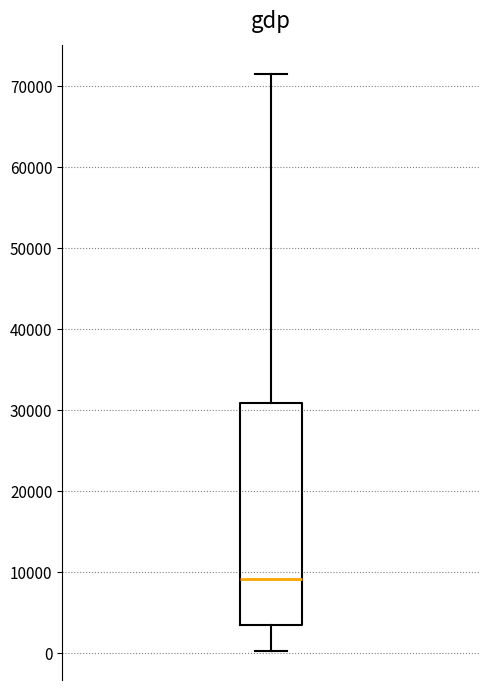

Read this box plot against the y-axis: the position of the median line, the range covered by the box, and the ends of both whiskers. The values are not printed on the chart, so give them approximately, as read against the axis.

median 9000, box 4000 to 31000, whiskers 0 to 72000